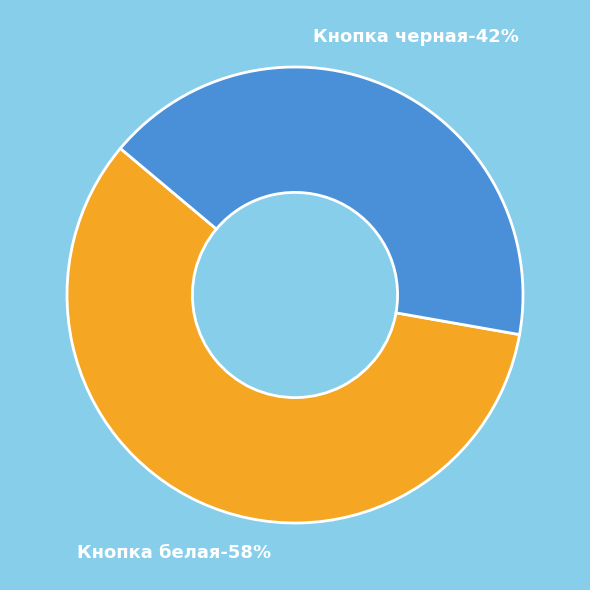

Count the number of slices in the pie.

2